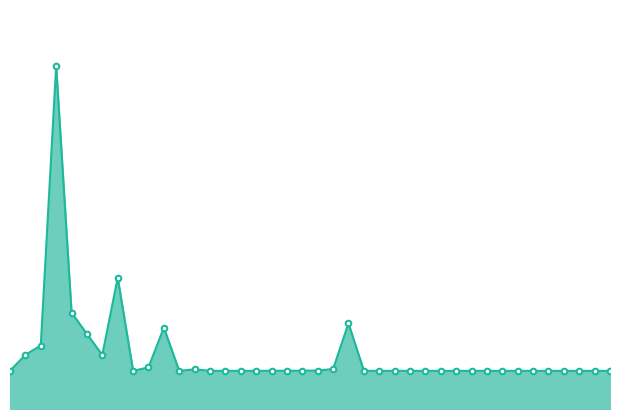

True or false: the data shows 0.1 at 37.

False